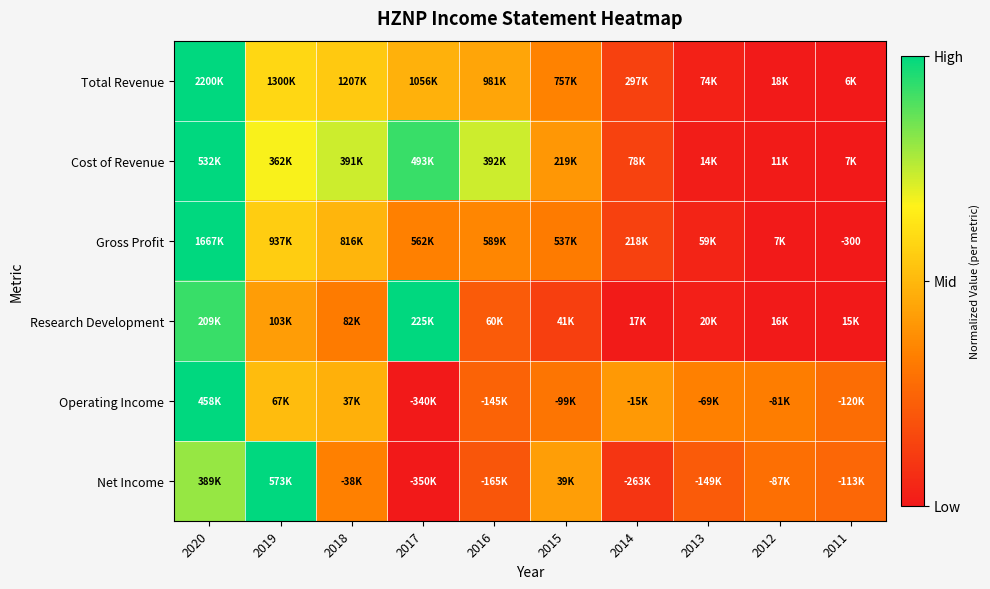

Which category has the highest value in the Total Revenue series?

2020